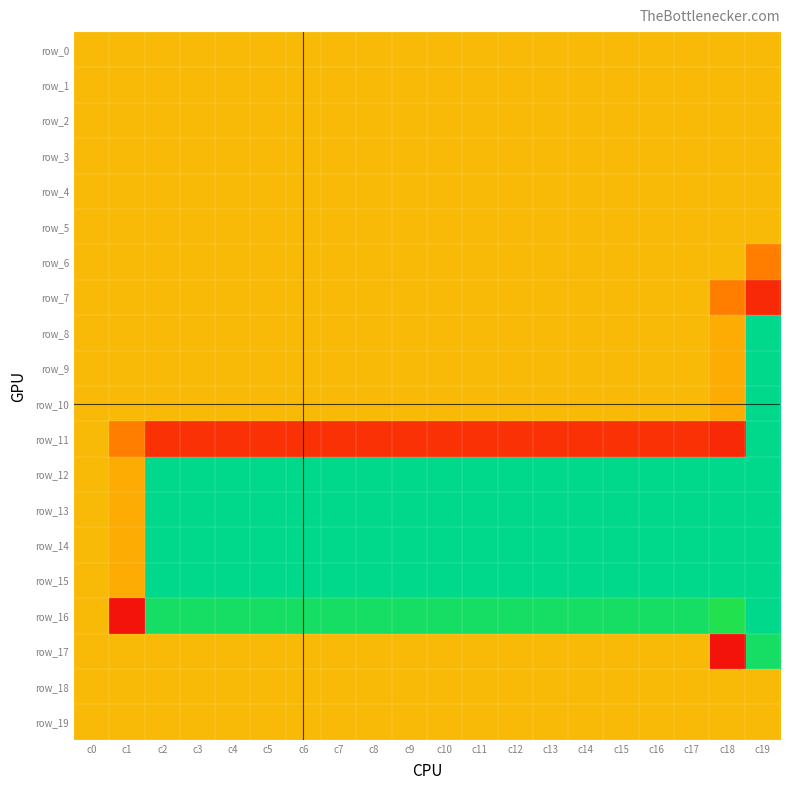

What is the total value across all series at c7?

188